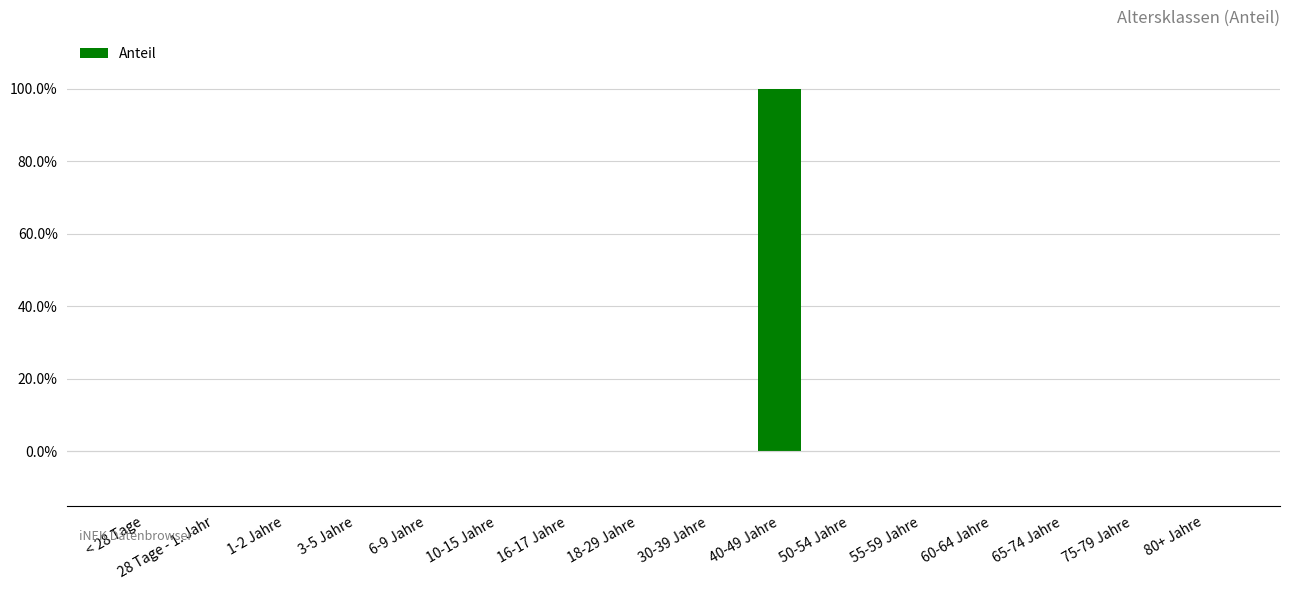

At which category does the chart reach its minimum across all series?

< 28 Tage